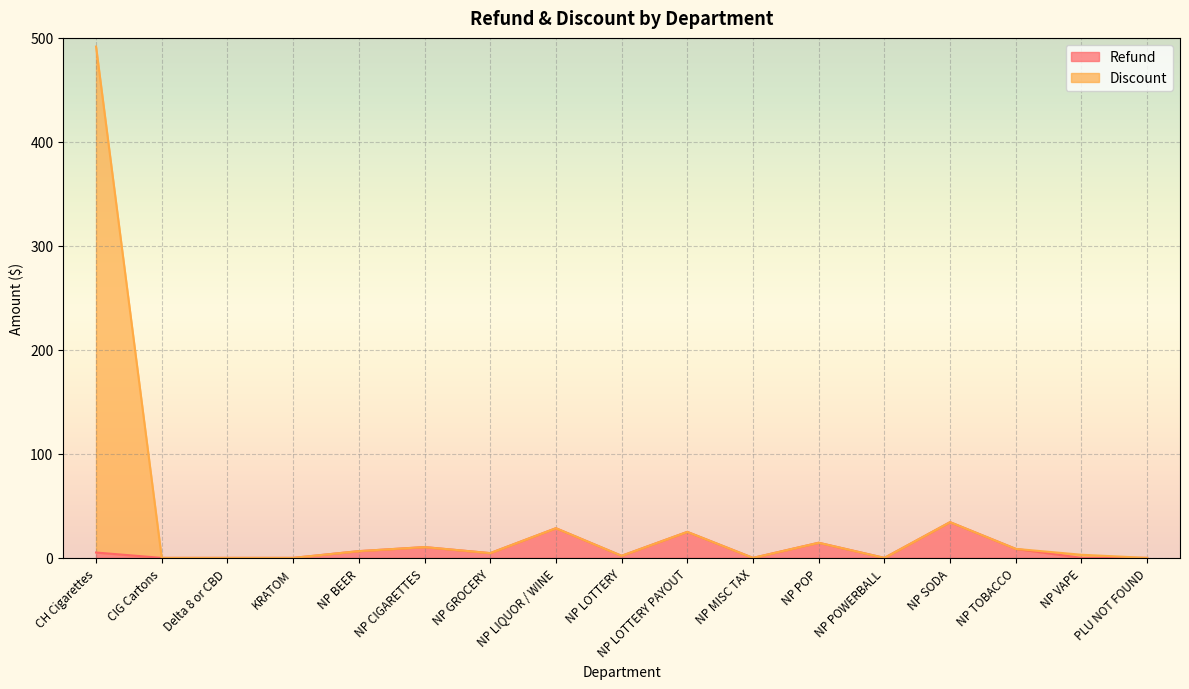

How many data points does each series have?

17